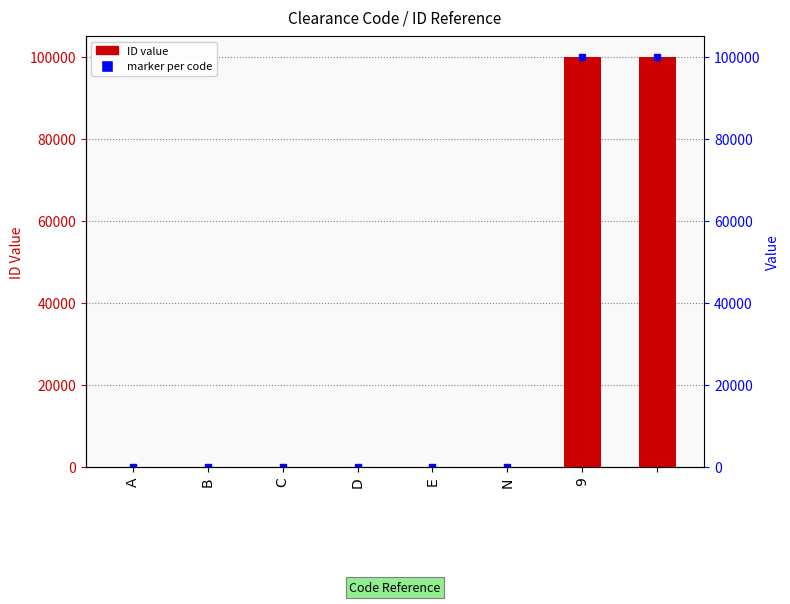

What is the average value?

25002